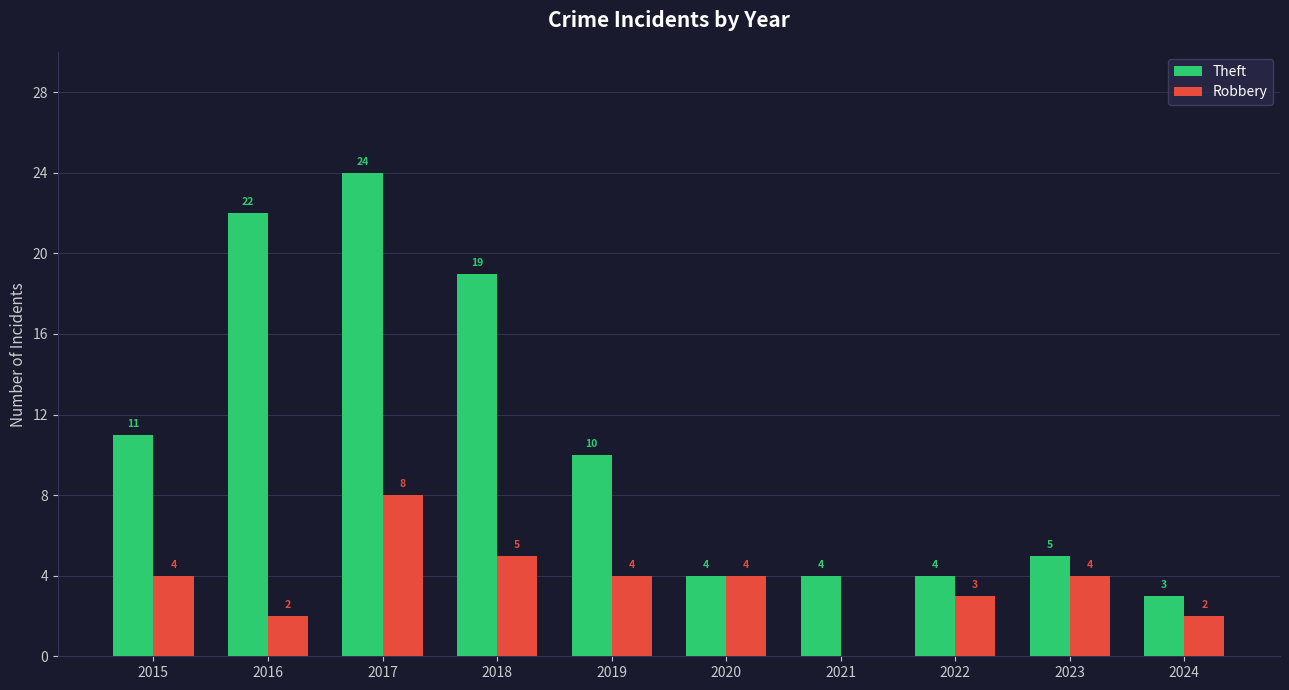

How many categories are shown in the chart?

10